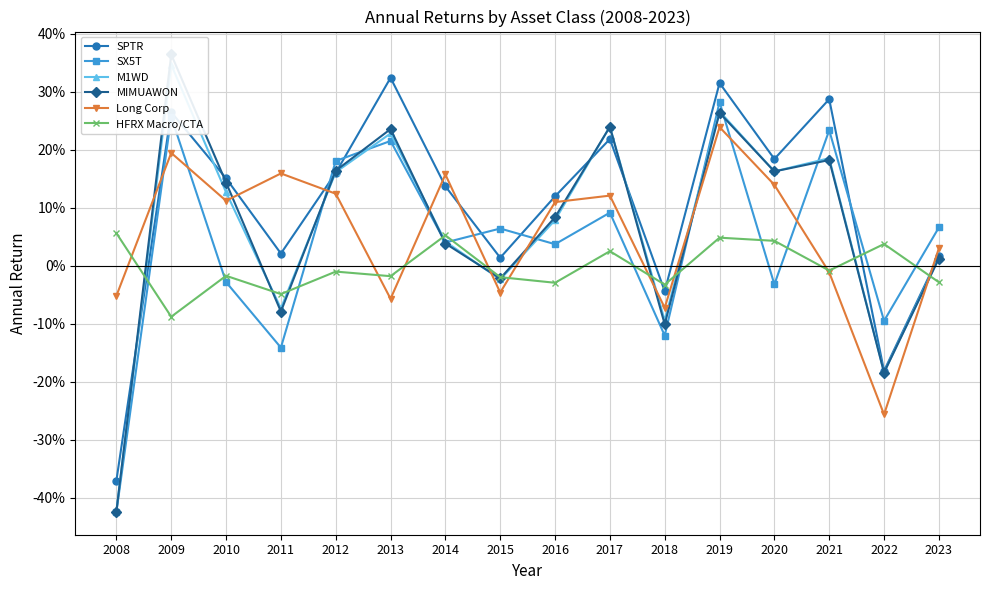

At 2009, list the series in order from smallest to largest.

HFRX Macro/CTA, Long Corp, SX5T, SPTR, M1WD, MIMUAWON